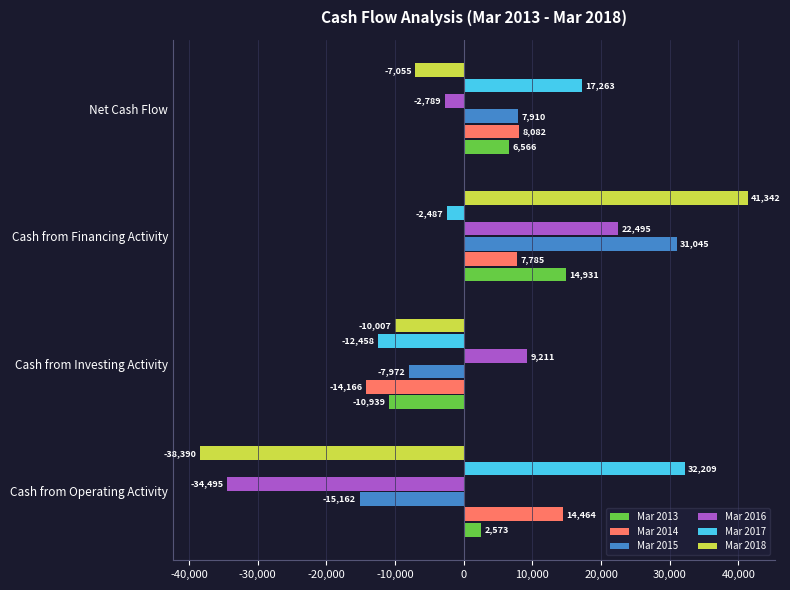

Which label corresponds to the largest value in the chart?

Cash from Financing Activity